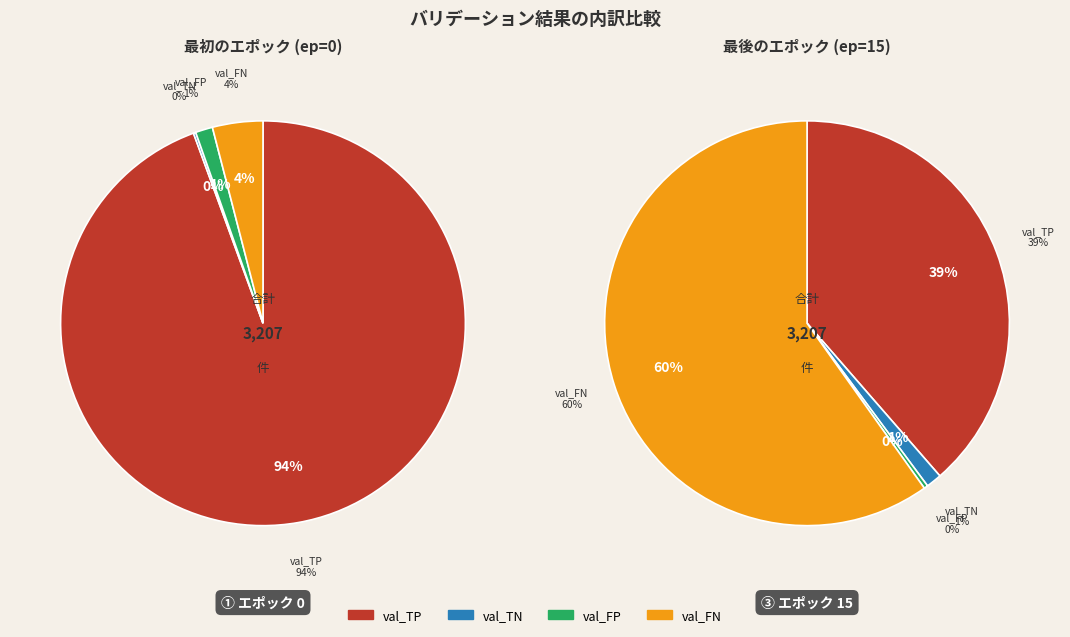

The 12 slice represents 18% of the pie. True or false?

False